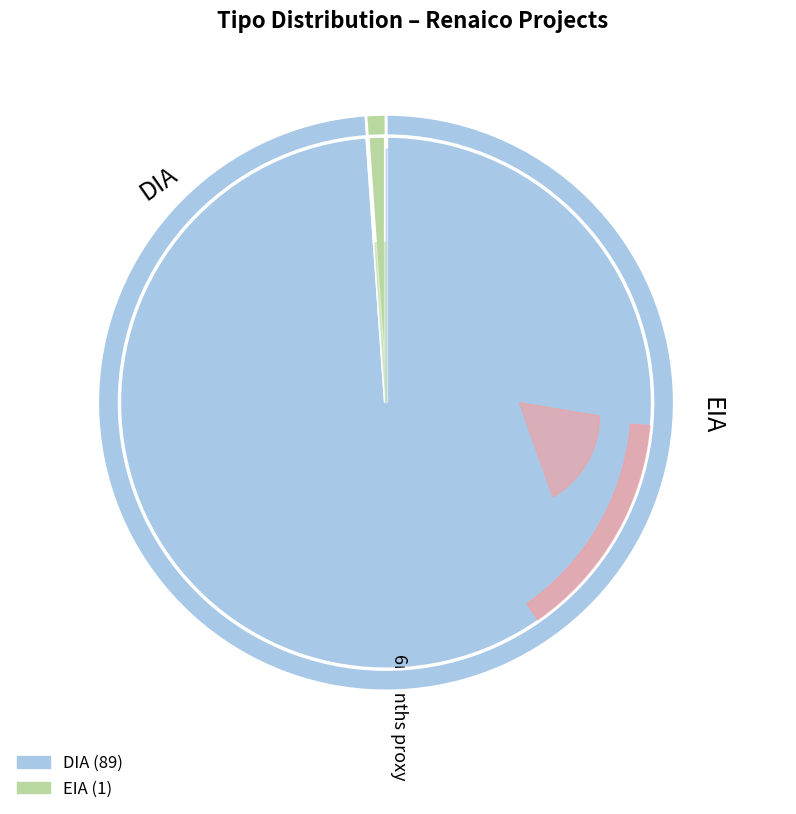

How many slices are in this pie chart?

2